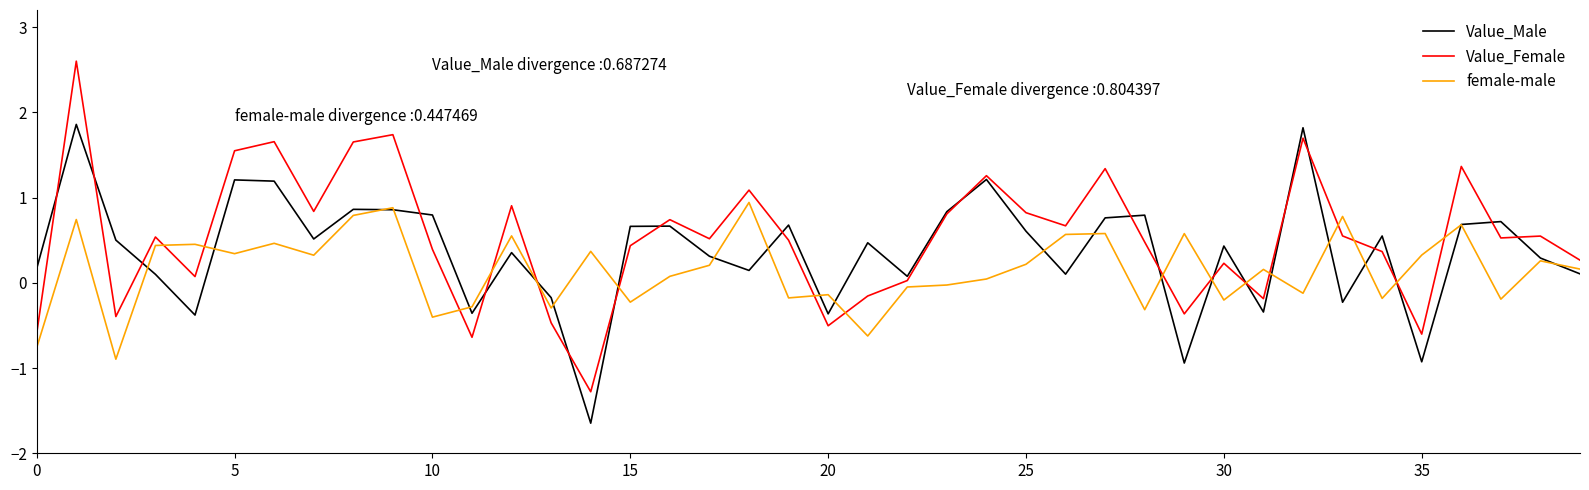

At how many categories does at least one series exceed -1?

40